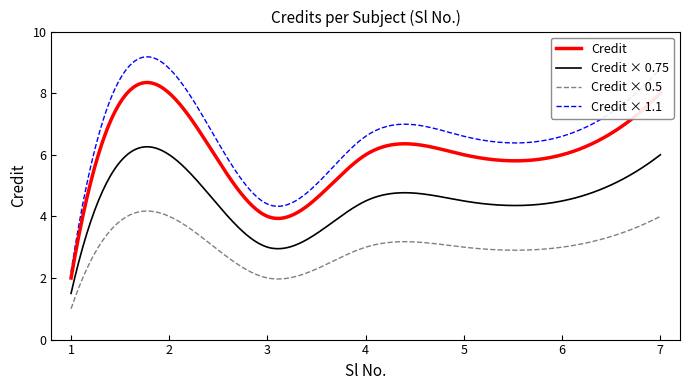

Which series has the largest total across all categories?

Credit × 1.1